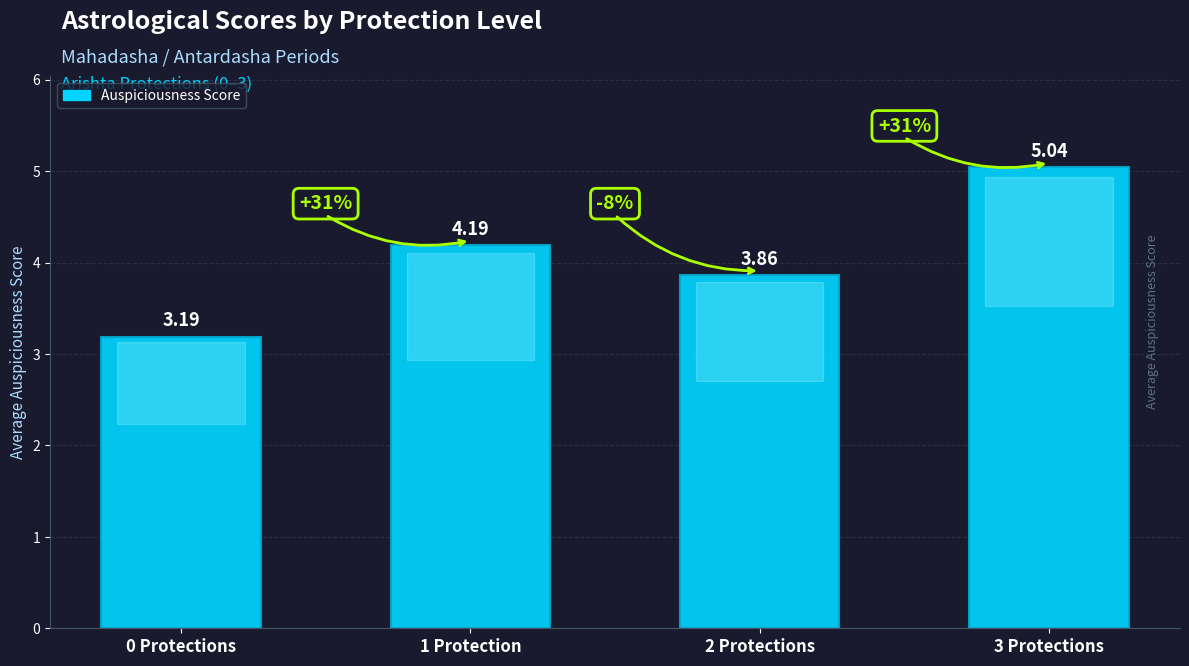

Which label corresponds to the largest value in the chart?

3 Protections